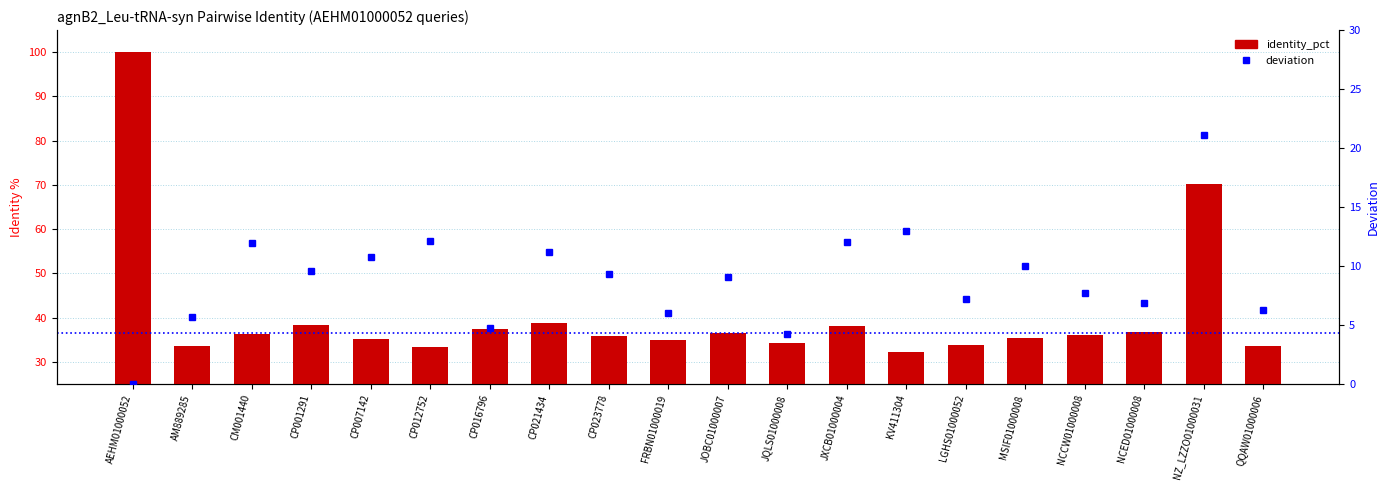

What is the total value across all series at FRBN01000019?

40.9